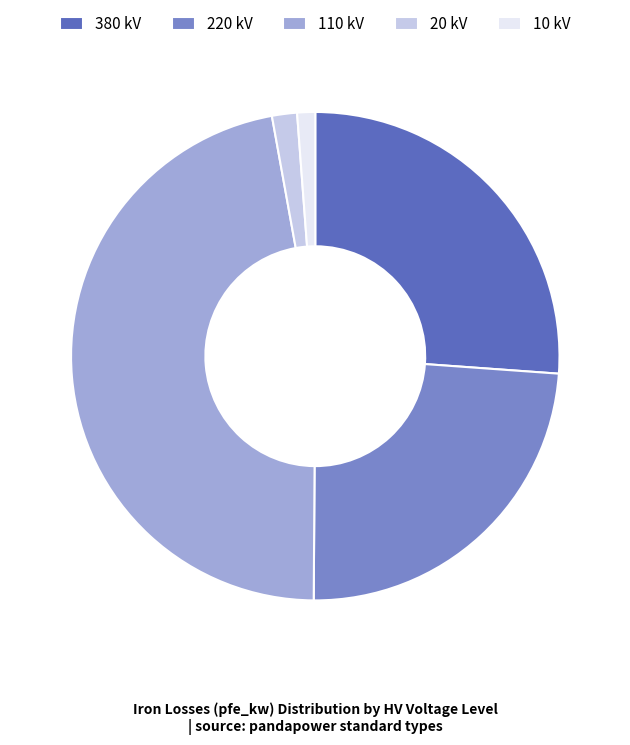

Which has a higher value, 220 kV or 110 kV?

110 kV